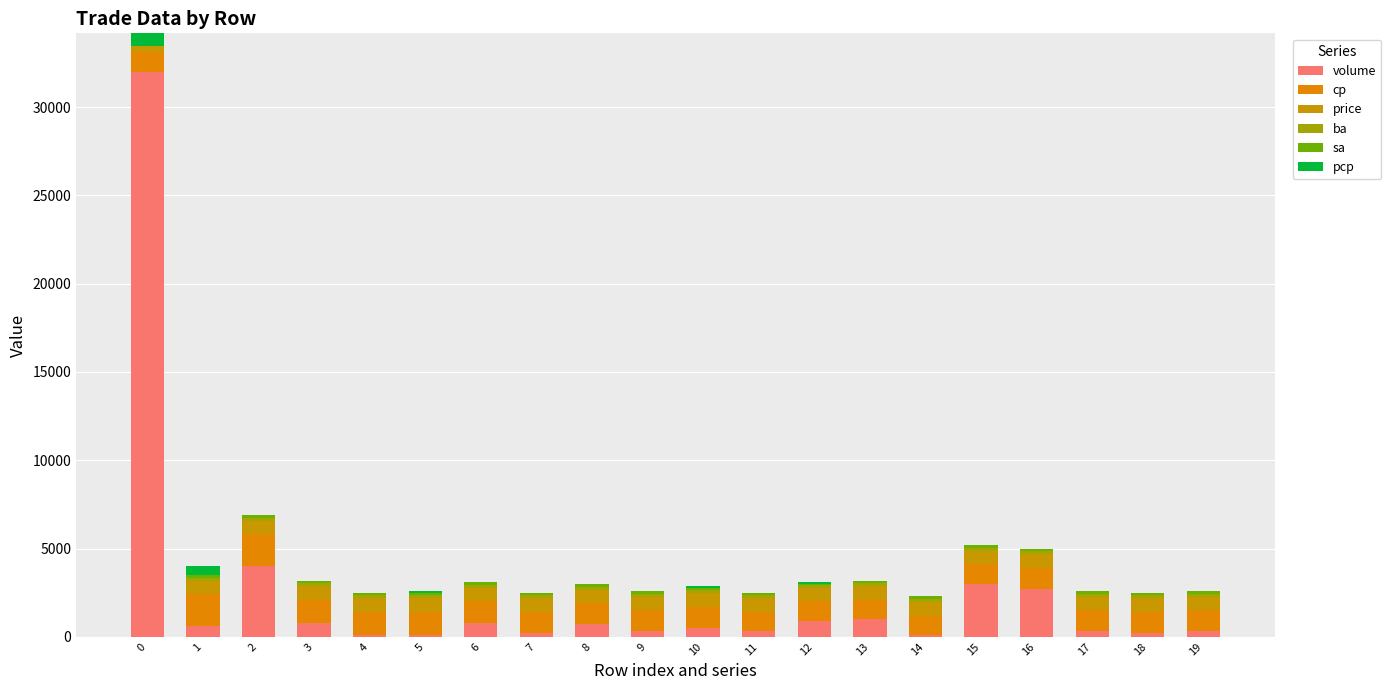

Which series changed the most between 7 and 19?

volume